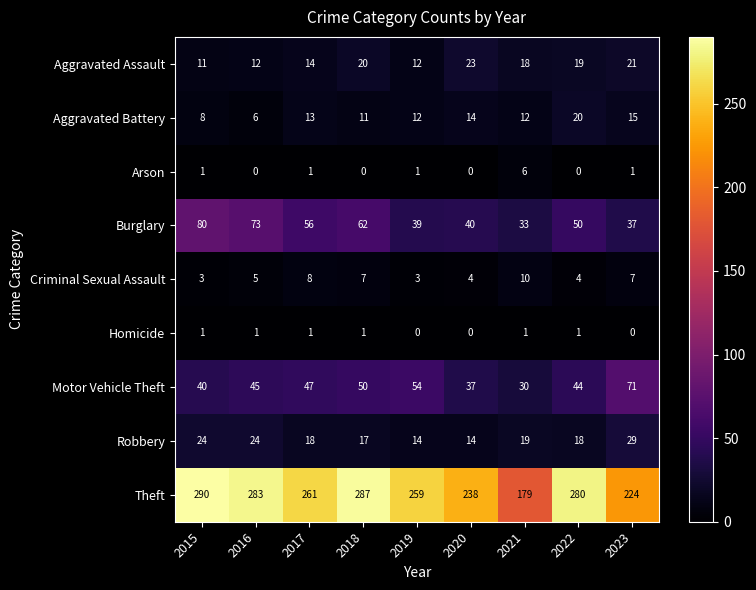

What is the difference between the maximum and minimum values in the Criminal Sexual Assault series?

7